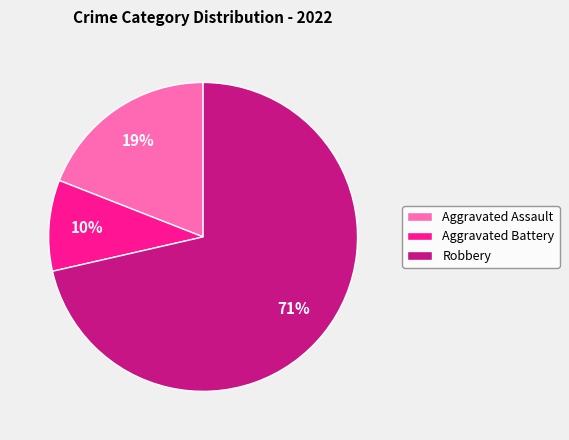

Is the sum of Robbery and Aggravated Battery greater than half?

Yes